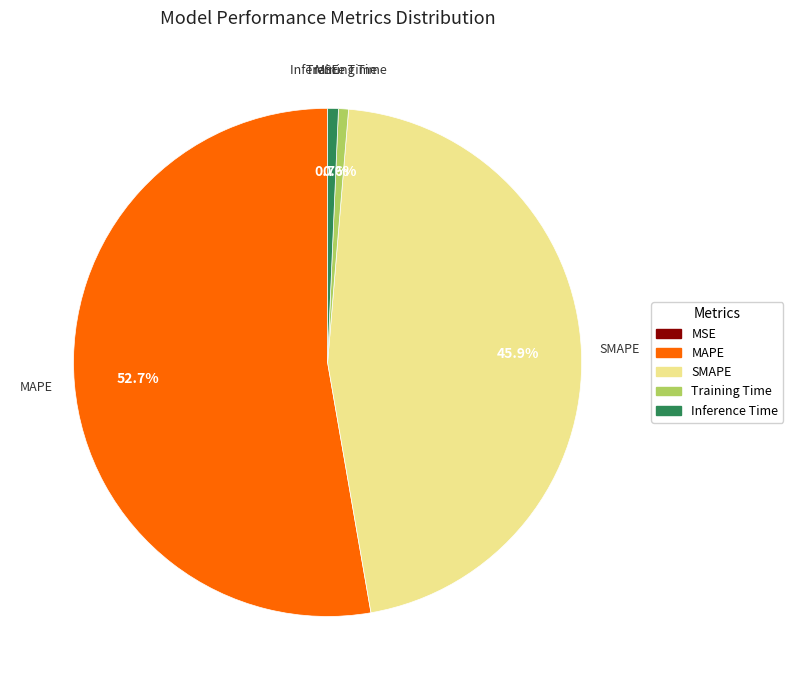

To the nearest percent, what is the difference between the largest and smallest slice percentages?

53%